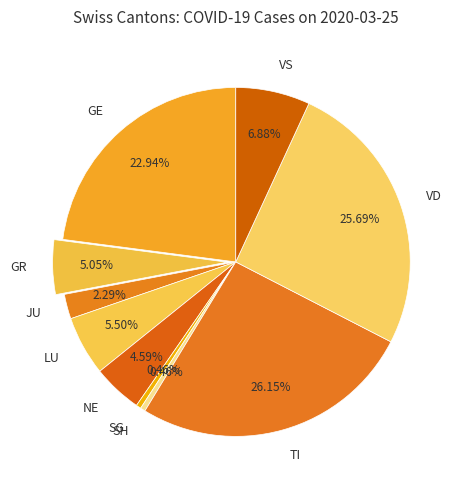

Which has a higher value, JU or VD?

VD